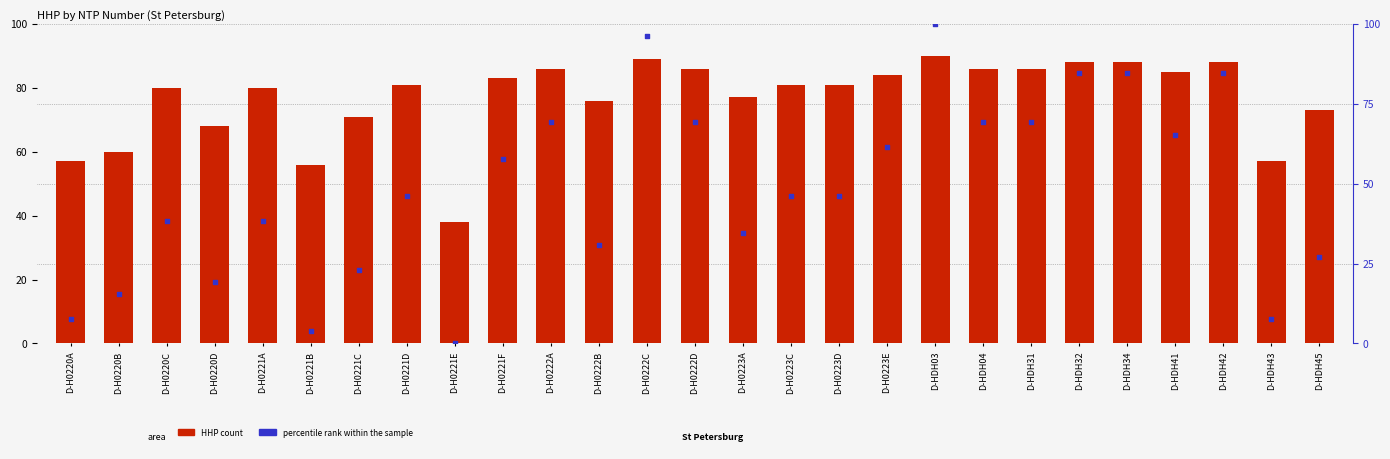

Which series has the largest total across all categories?

HHP count